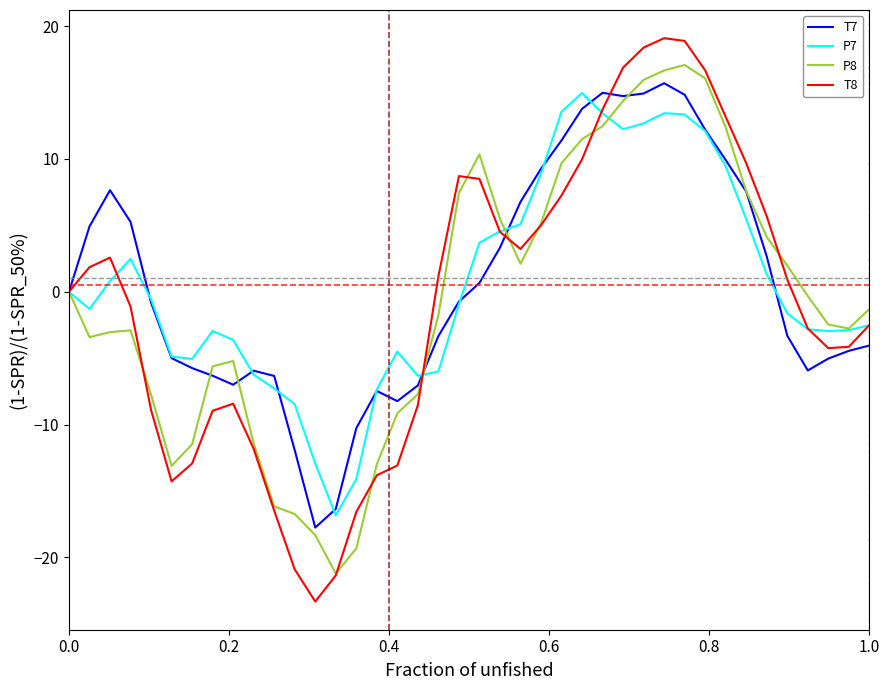

What is the lowest value of the P8 series?

-21.2